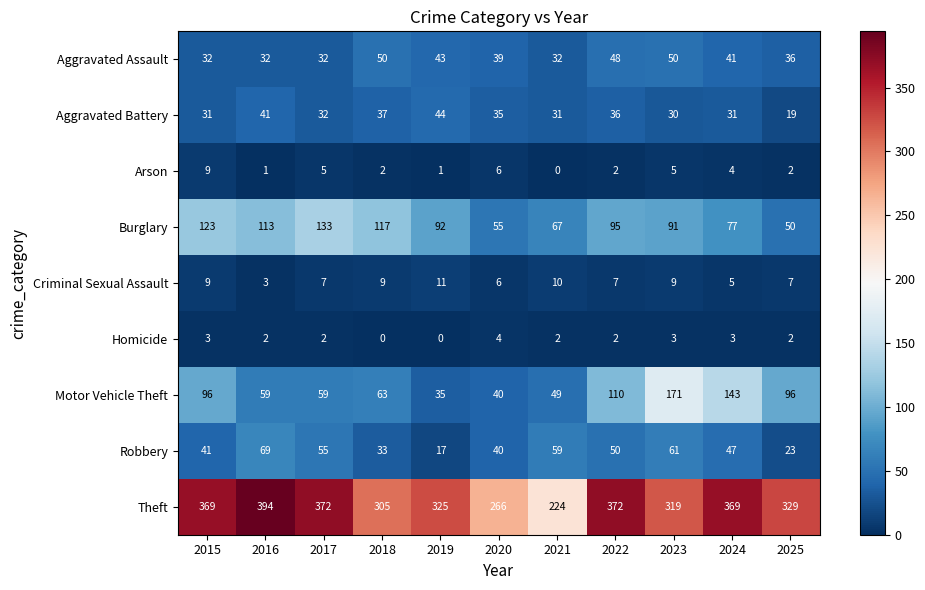

How many data points does each series have?

11